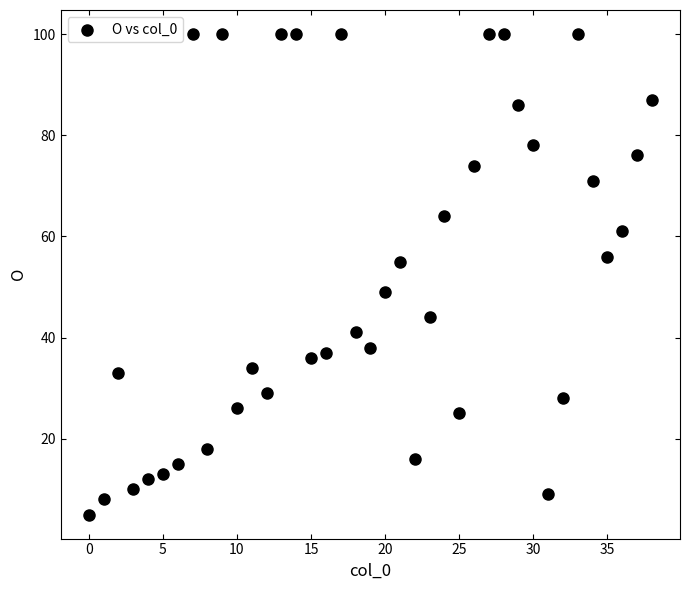

What is the range of Y values (max minus min)?

95